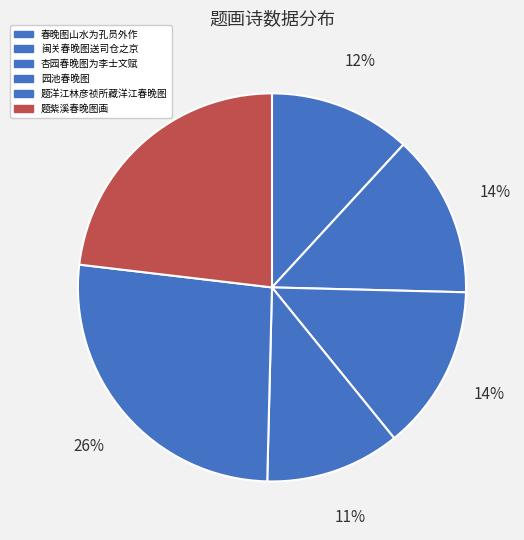

Count the number of slices in the pie.

6